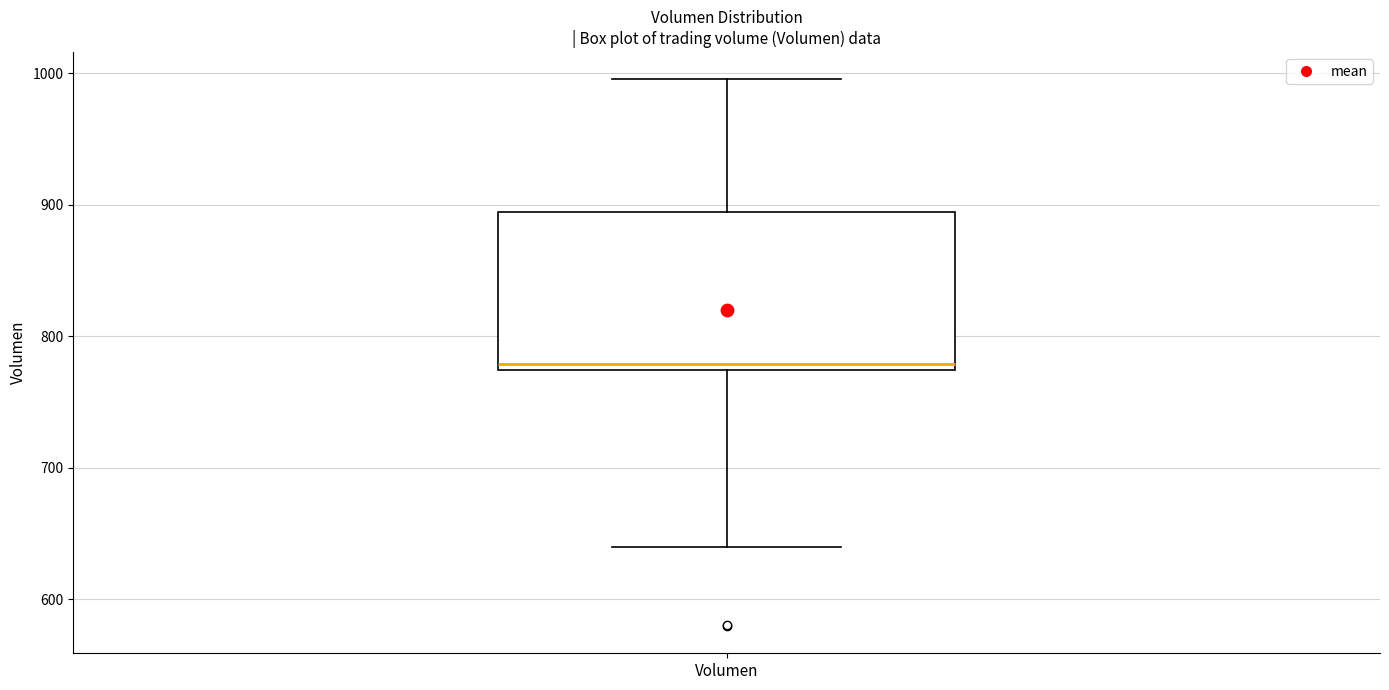

Transcribe this box plot: give where the median line is, the range the box spans, and where the two whiskers end, as read against the y-axis. The values are not printed on the chart, so give them approximately, as read against the axis.

median 780, box 770 to 890, whiskers 640 to 1000